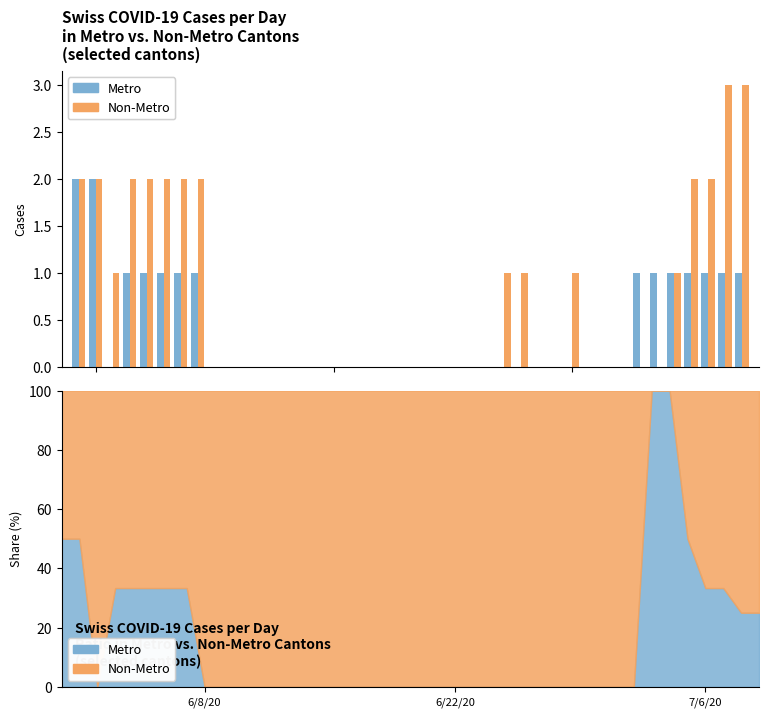

What is the difference between the maximum and minimum values in the Non-Metro series?

3